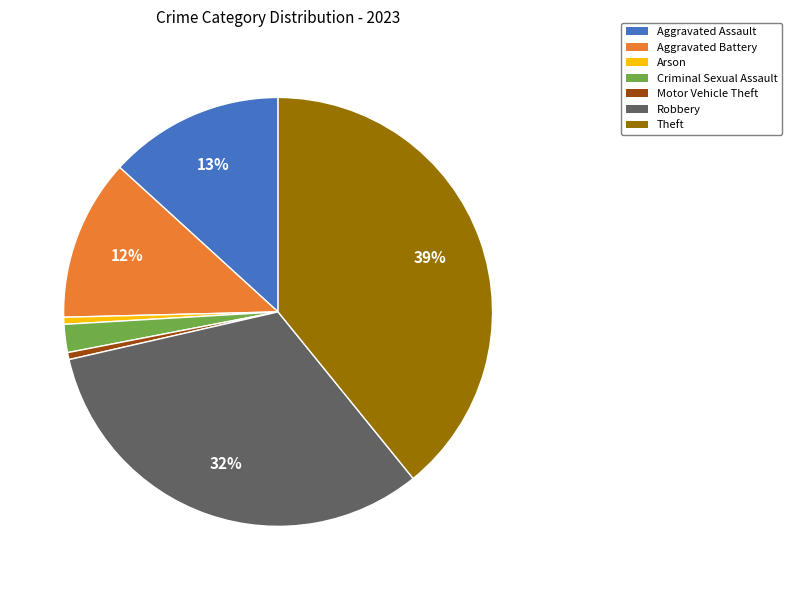

How many segments does this pie chart have?

7